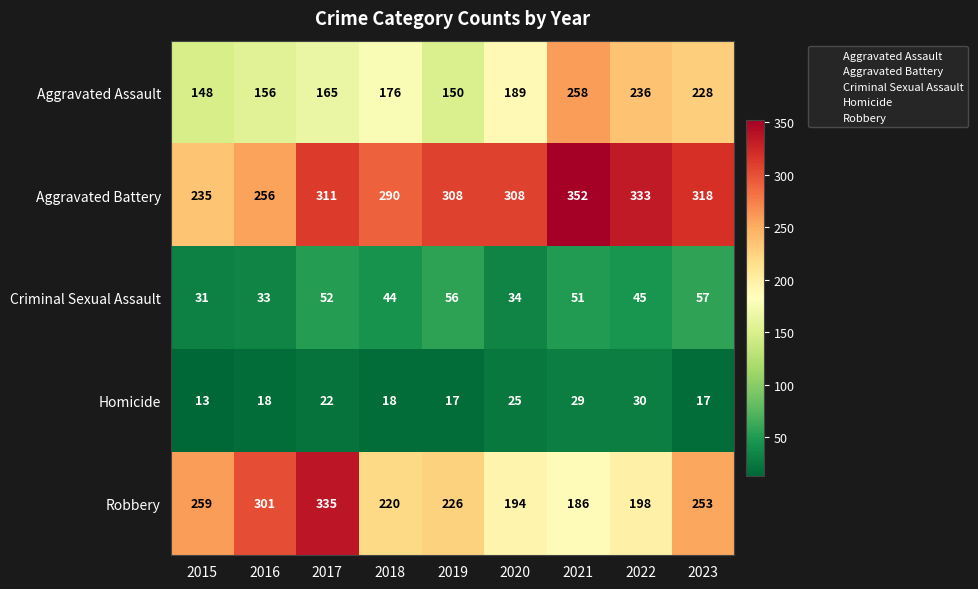

Read the Aggravated Assault value at 2022.

236